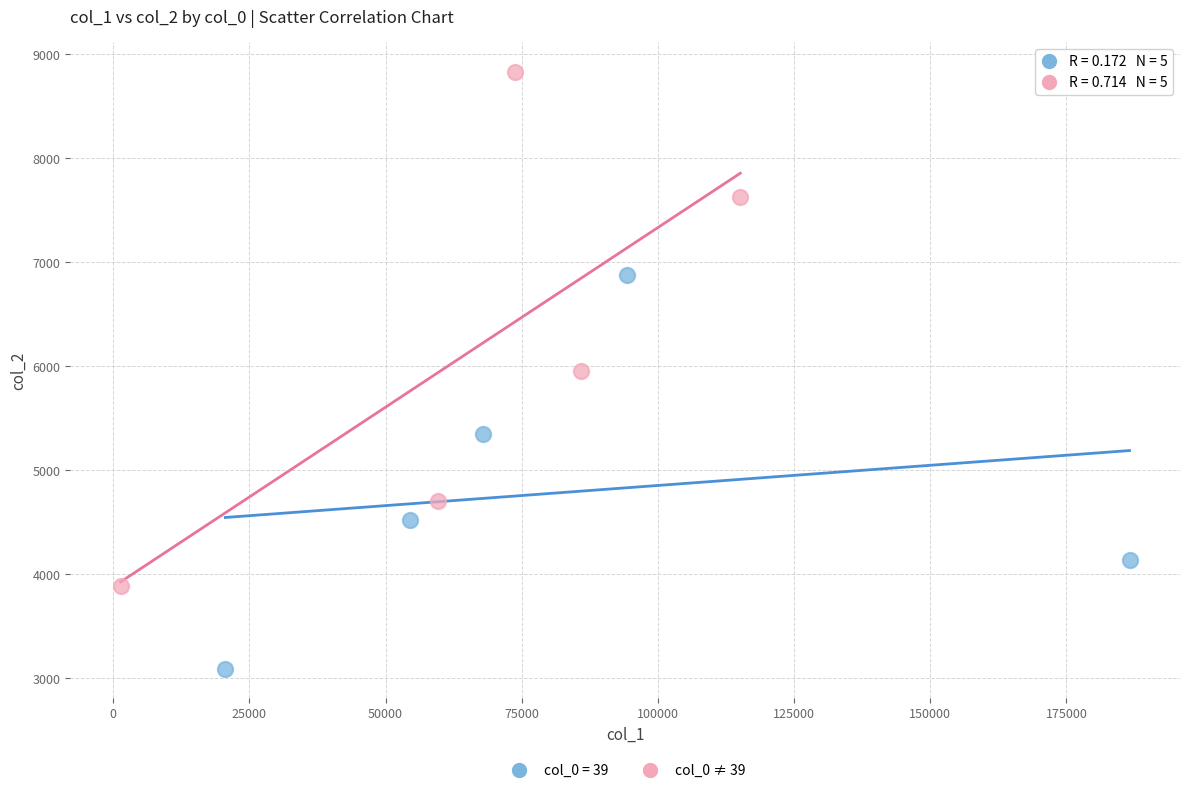

Which series contains the lowest Y value?

col_0 = 39